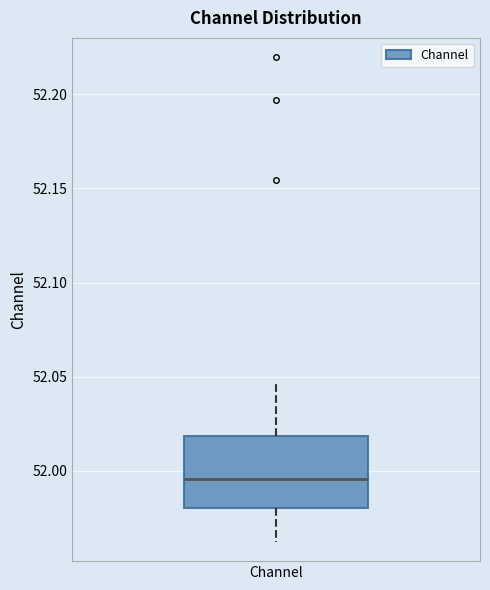

Transcribe this box plot: give where the median line is, the range the box spans, and where the two whiskers end, as read against the y-axis. The values are not printed on the chart, so give them approximately, as read against the axis.

median 51.995, box 51.980 to 52.020, whiskers 51.960 to 52.045